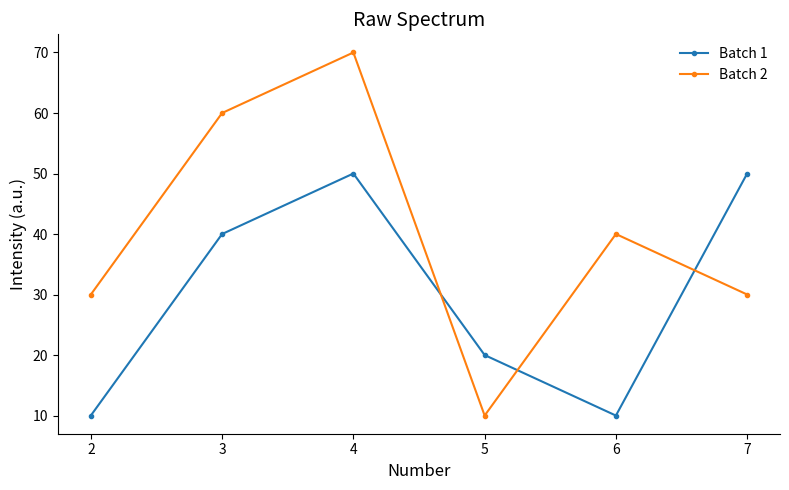

What is the difference between the second highest and minimum values in the Batch 2 series?

50